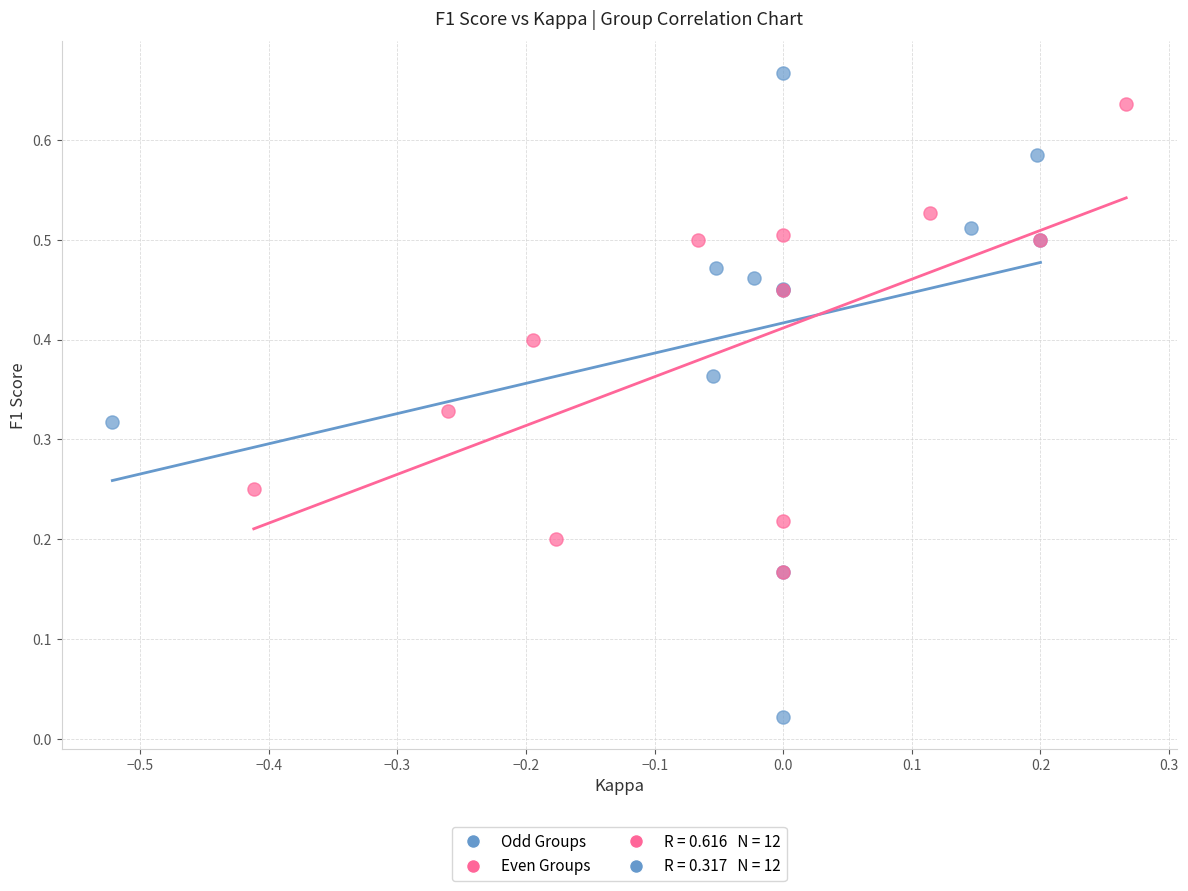

Which series contains the lowest Y value?

Odd Groups